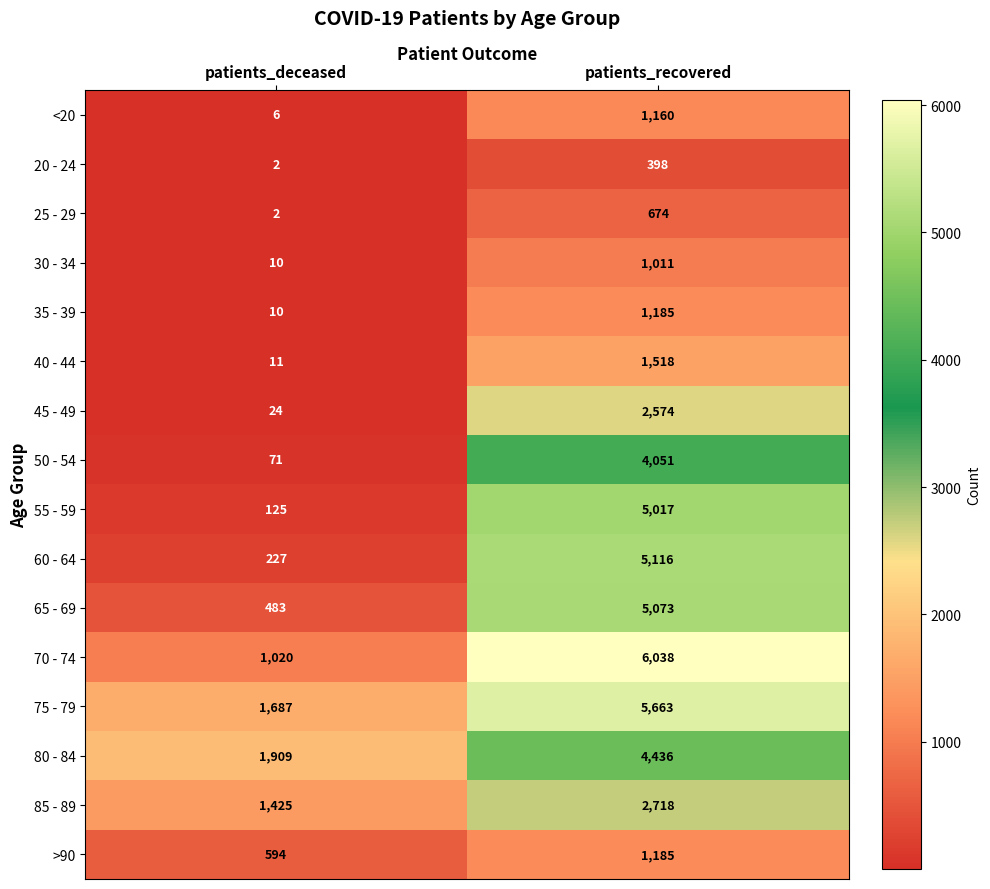

Which series has the largest total across all categories?

75 - 79